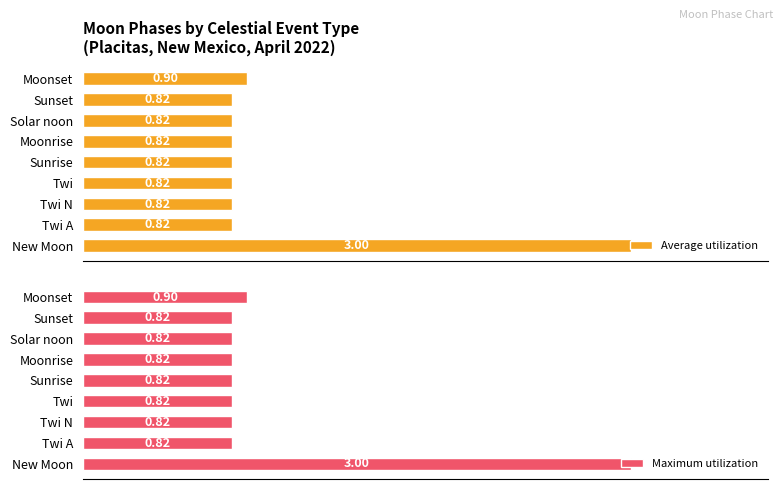

Which category has the highest value in the Average utilization series?

New Moon